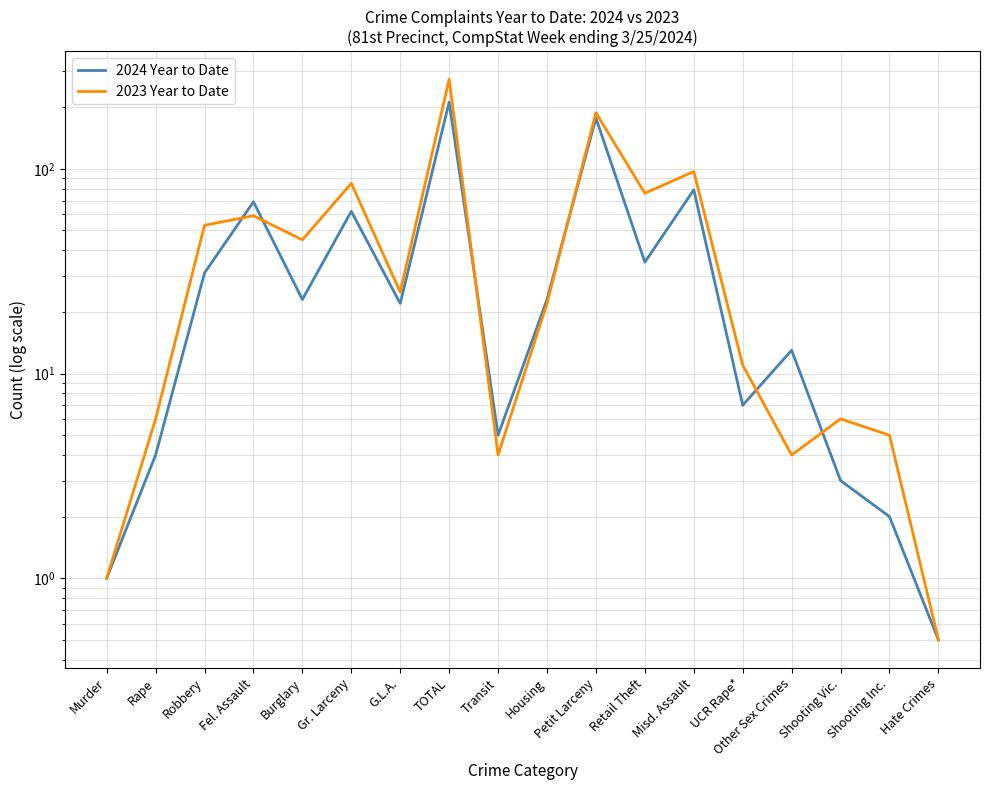

At which category is the sum across all series the highest?

TOTAL